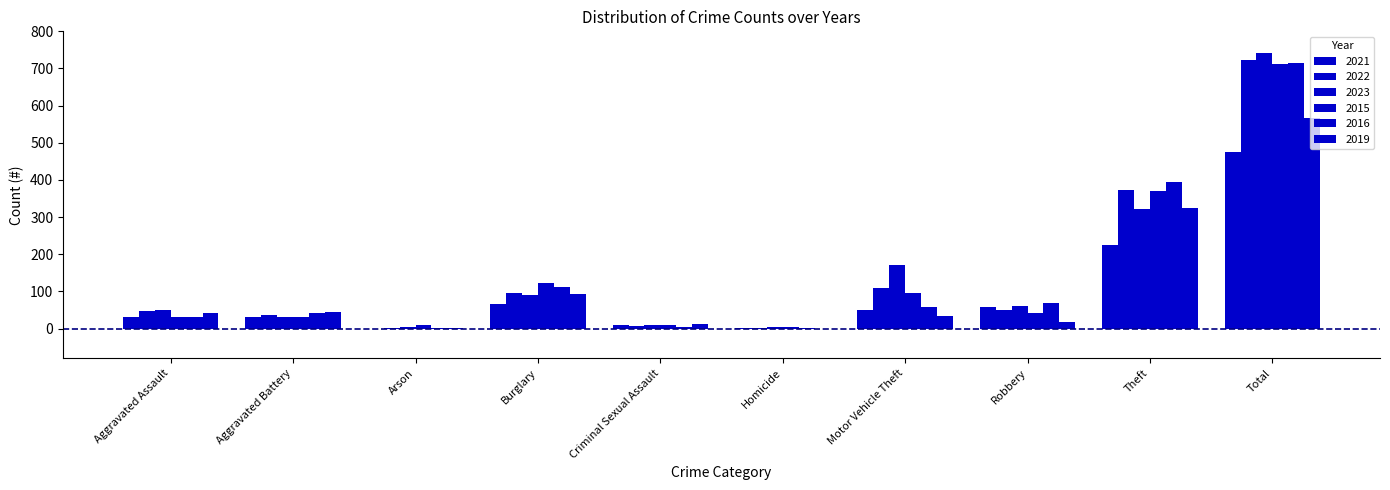

List the series in order of their peak value, lowest first.

2021, 2019, 2015, 2016, 2022, 2023